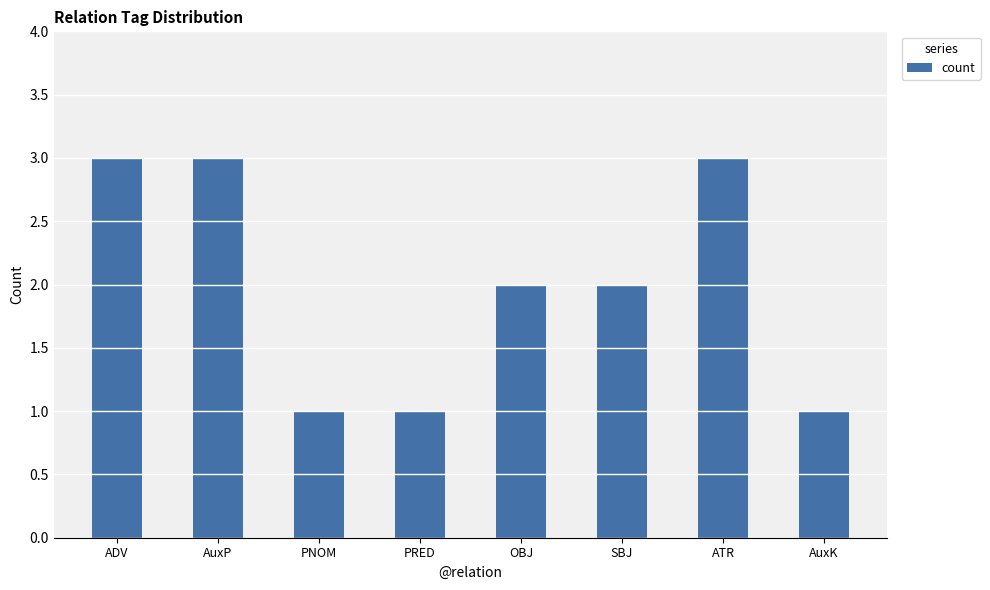

What is the difference between the second highest and minimum values?

2